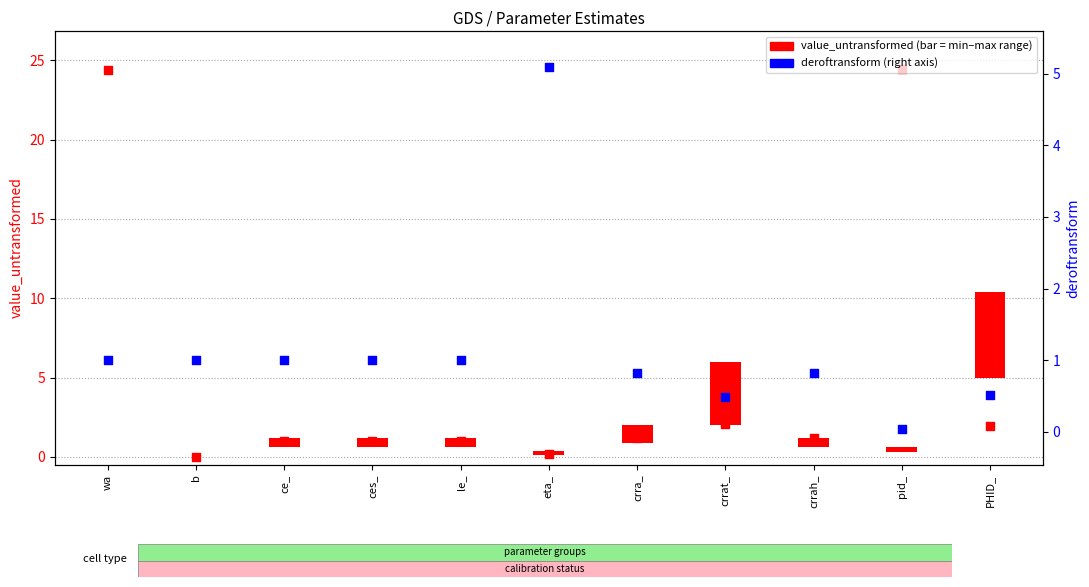

Which series has the largest total across all categories?

transformed count